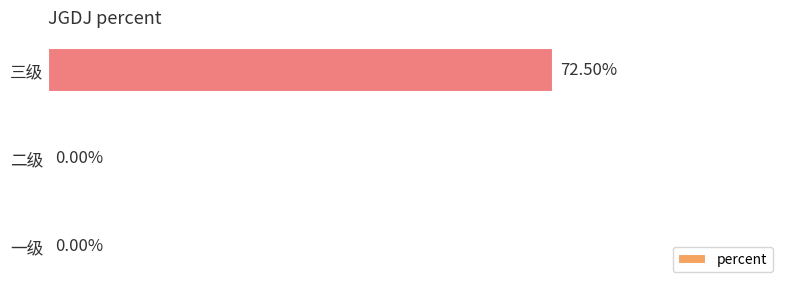

Which category has the highest value across all series?

三级